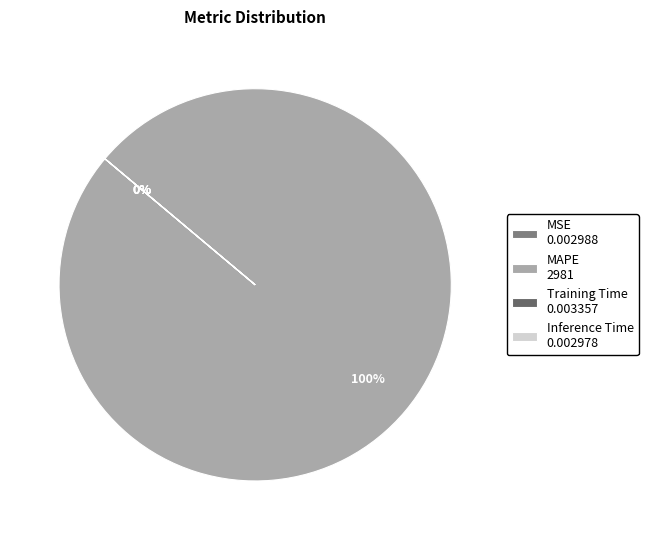

Is the sum of Training Time and MAPE greater than half?

Yes